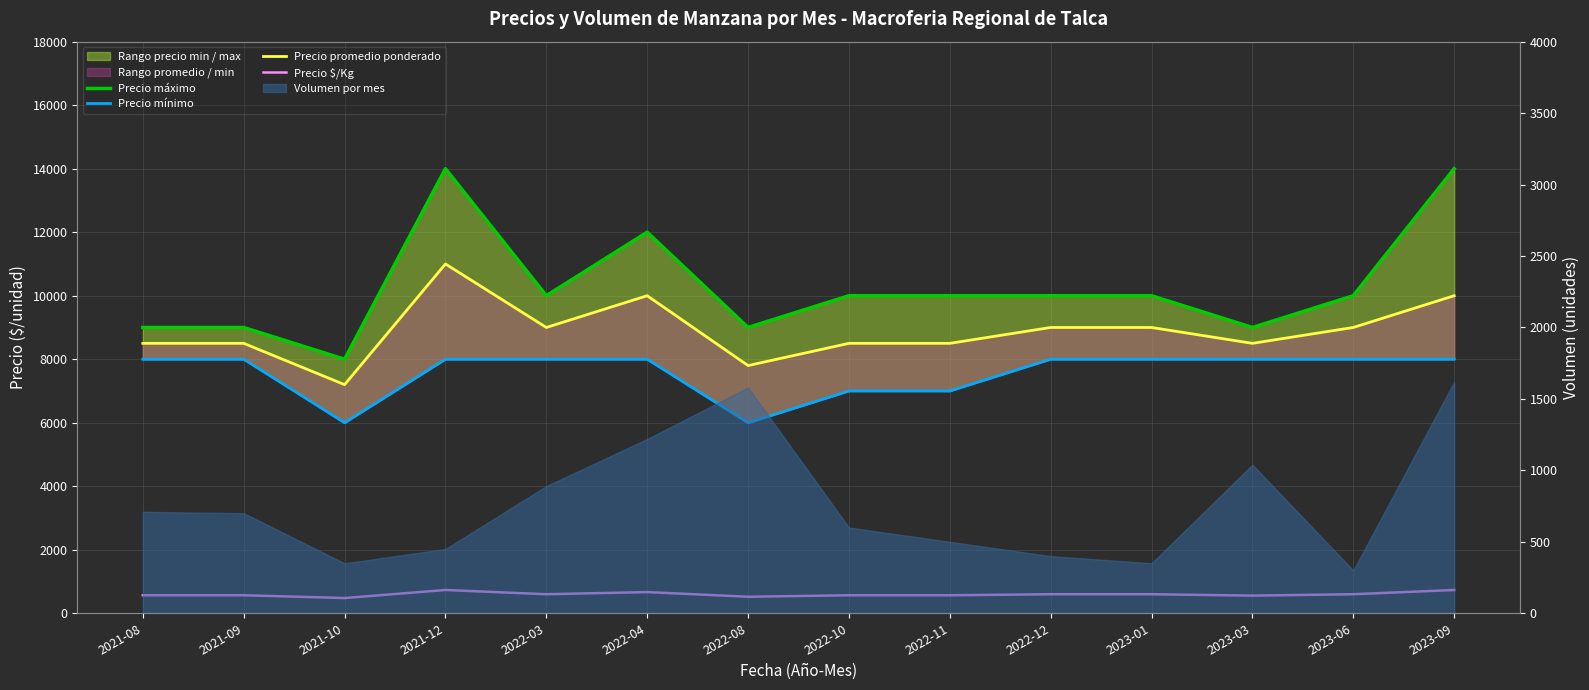

Reading right to left, list all the values displayed in this chart.

Precio máximo: 2023-09=14000	2023-06=10000	2023-03=9000	2023-01=10000	2022-12=10000	2022-11=10000	2022-10=10000	2022-08=9000	2022-04=12000	2022-03=10000	2021-12=14000	2021-10=8000	2021-09=9000	2021-08=9000
Precio mínimo: 2023-09=8000	2023-06=8000	2023-03=8000	2023-01=8000	2022-12=8000	2022-11=7000	2022-10=7000	2022-08=6000	2022-04=8000	2022-03=8000	2021-12=8000	2021-10=6000	2021-09=8000	2021-08=8000
Precio promedio ponderado: 2023-09=10000	2023-06=9000	2023-03=8500	2023-01=9000	2022-12=9000	2022-11=8500	2022-10=8500	2022-08=7800	2022-04=10000	2022-03=9000	2021-12=11000	2021-10=7200	2021-09=8500	2021-08=8500
Precio $/Kg: 2023-09=733	2023-06=600	2023-03=556	2023-01=600	2022-12=600	2022-11=567	2022-10=567	2022-08=520	2022-04=667	2022-03=600	2021-12=733	2021-10=480	2021-09=567	2021-08=567